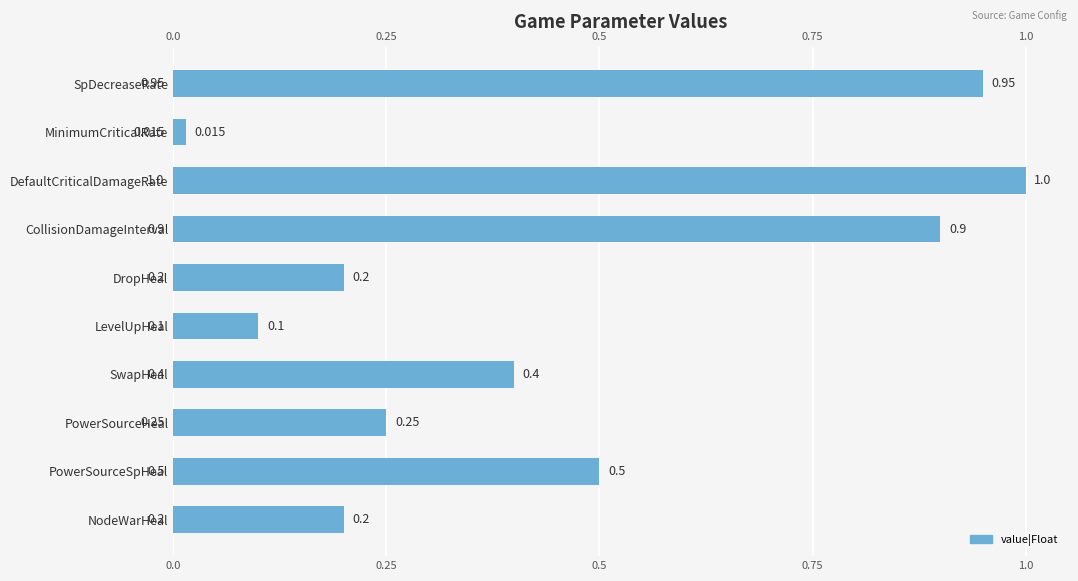

At which label is the value closest to 0?

MinimumCriticalRate